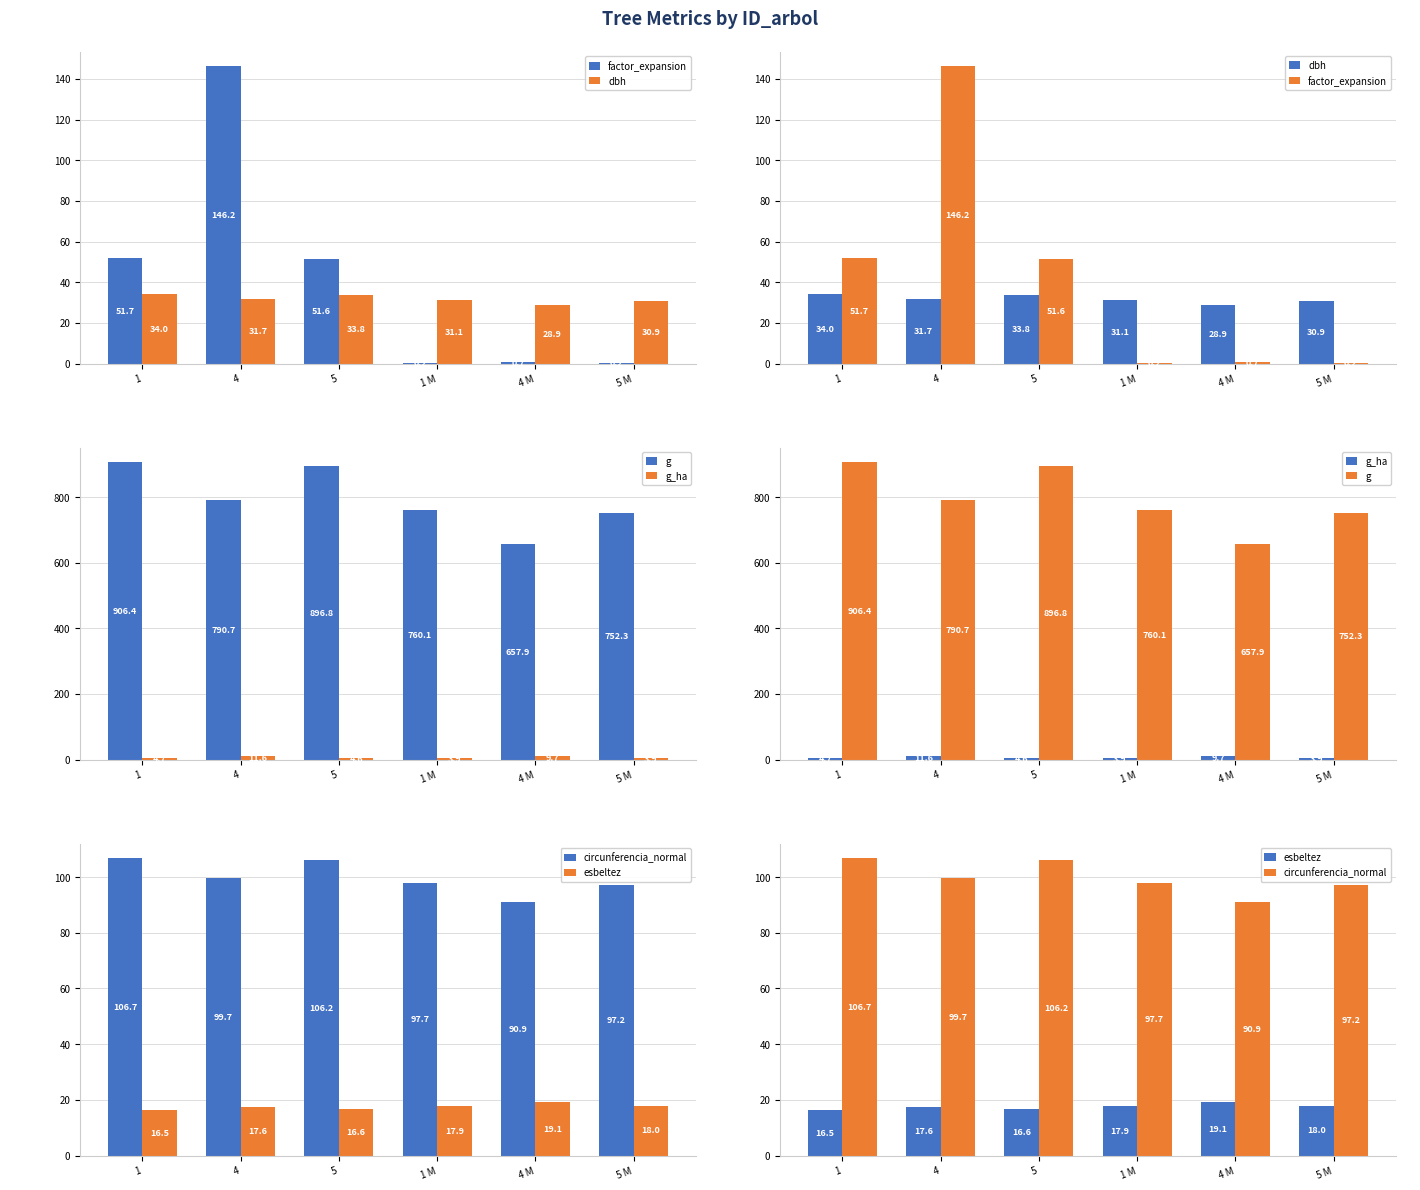

Are the bars horizontal?

No